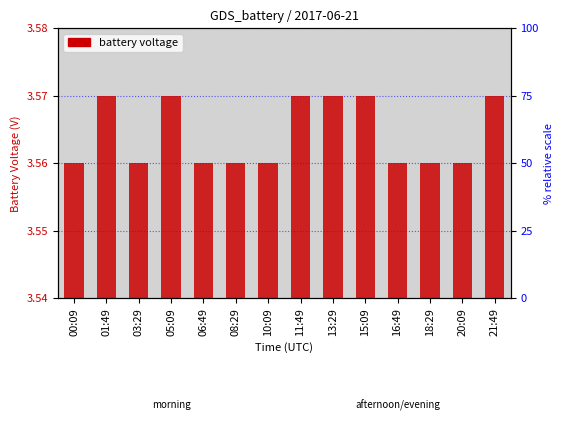

At which category does the chart reach its minimum across all series?

00:09